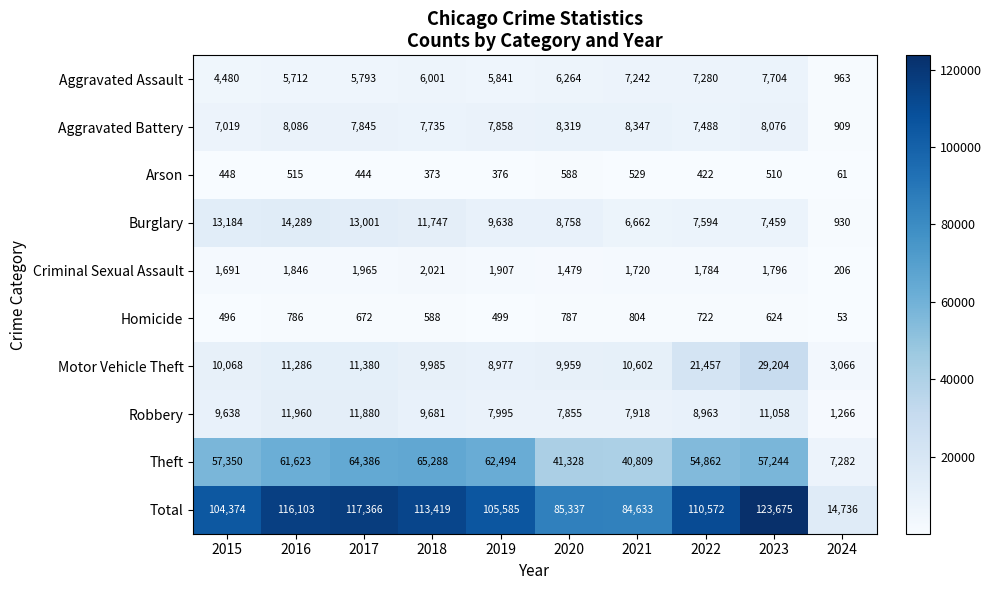

At 2015, list the series in order from largest to smallest.

Total, Theft, Burglary, Motor Vehicle Theft, Robbery, Aggravated Battery, Aggravated Assault, Criminal Sexual Assault, Homicide, Arson